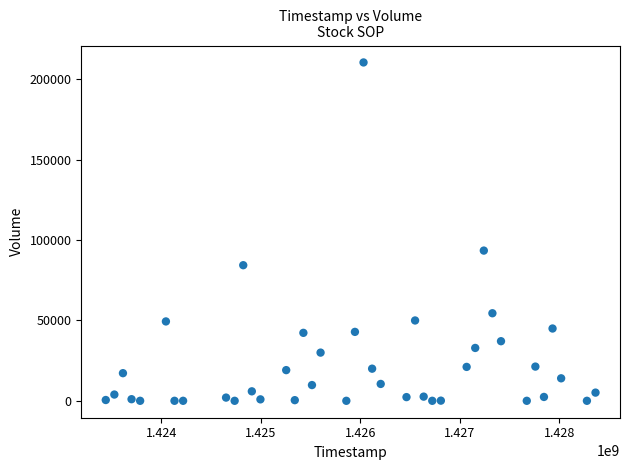

What is the range of Y values (max minus min)?

210600